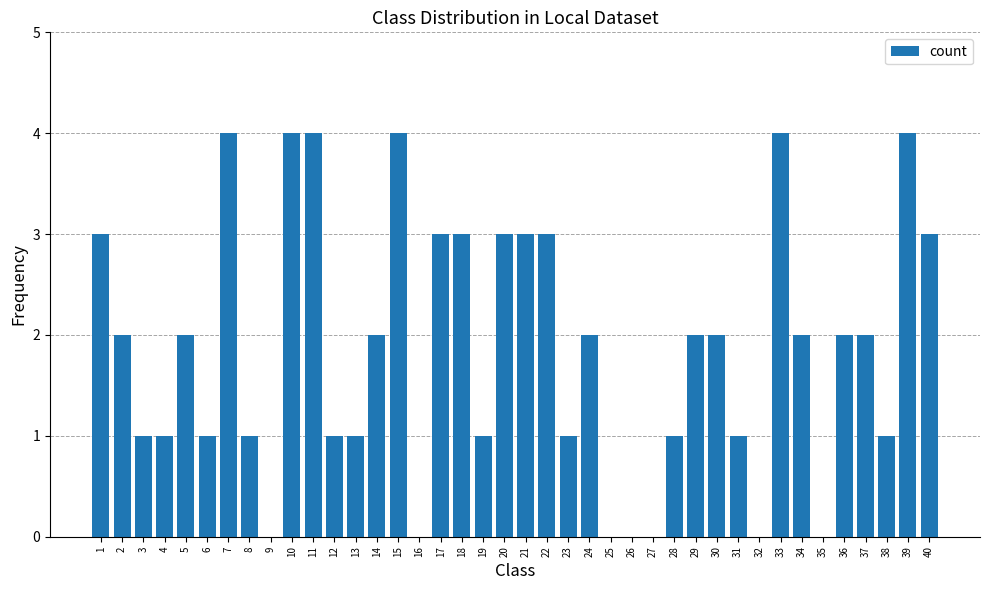

Reading left to right, list all the values displayed in this chart.

1=3	2=2	3=1	4=1	5=2	6=1	7=4	8=1	9=0	10=4	11=4	12=1	13=1	14=2	15=4	16=0	17=3	18=3	19=1	20=3	21=3	22=3	23=1	24=2	25=0	26=0	27=0	28=1	29=2	30=2	31=1	32=0	33=4	34=2	35=0	36=2	37=2	38=1	39=4	40=3